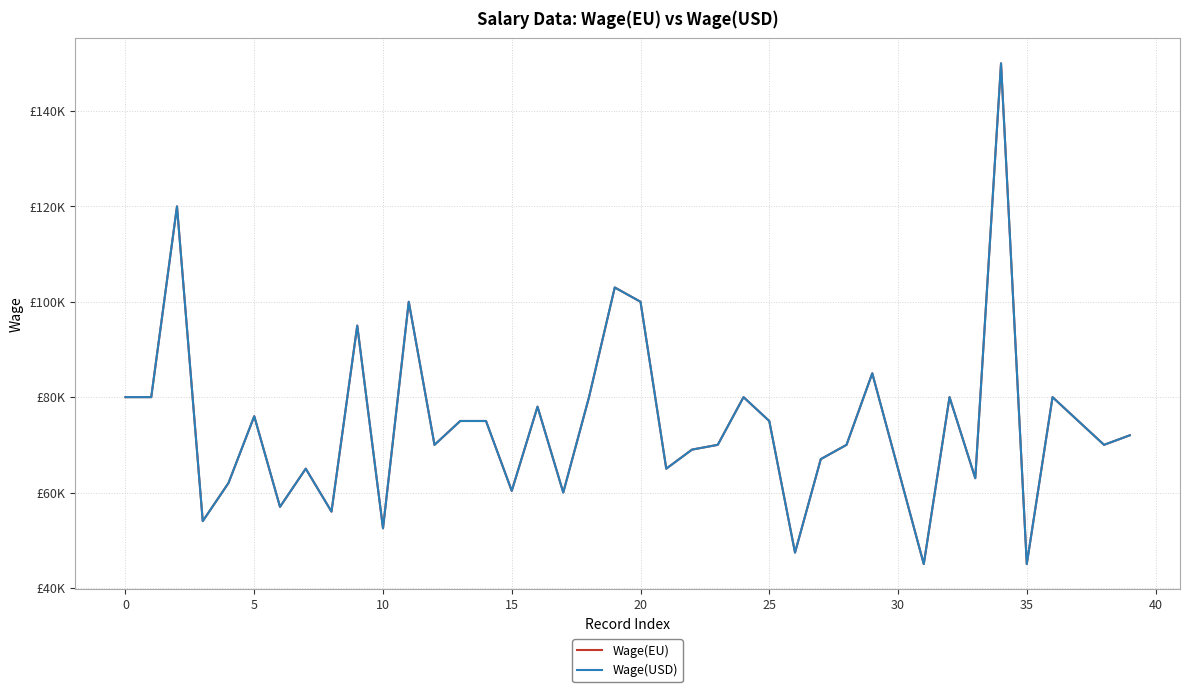

Which label corresponds to the smallest value in the chart?

31